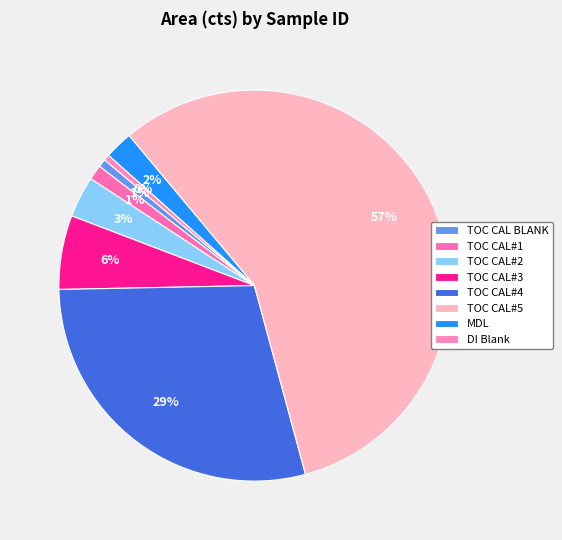

How many segments does this pie chart have?

8